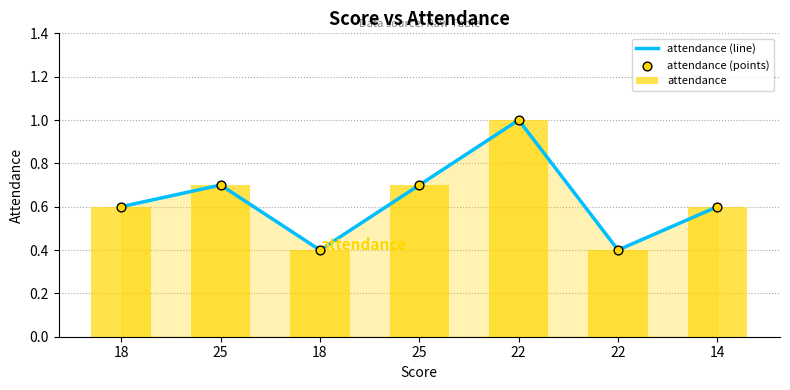

Which series has the widest spread of Y values?

attendance (line)